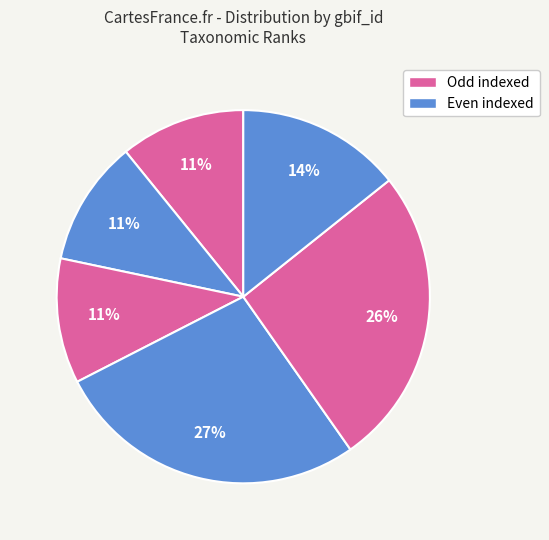

How many slices are in this pie chart?

6